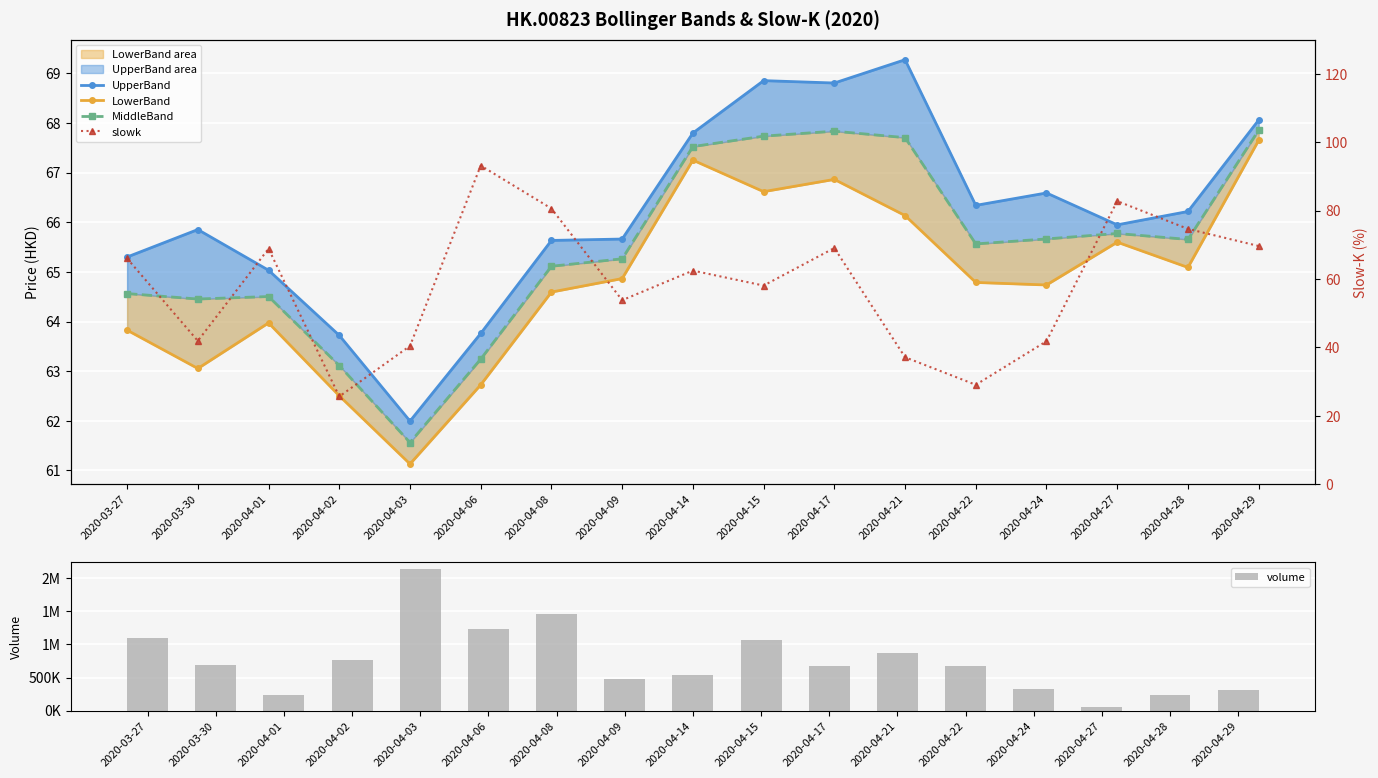

Reading right to left, what are all the values shown in this chart?

UpperBand: 68.1	66.2	65.9	66.6	66.3	69.3	68.8	68.9	67.8	65.7	65.6	63.8	62.0	63.7	65.0	65.9	65.3
LowerBand: 67.6	65.1	65.6	64.7	64.8	66.1	66.9	66.6	67.2	64.9	64.6	62.7	61.1	62.5	64.0	63.1	63.8
MiddleBand: 67.9	65.7	65.8	65.7	65.6	67.7	67.8	67.7	67.5	65.3	65.1	63.2	61.6	63.1	64.5	64.5	64.6
volume: 310200.0	234000.0	48600.0	329600.0	676000.0	878600.0	680400.0	1065500.0	538000.0	472900.0	1453600.0	1234800.0	2133900.0	766100.0	240200.0	685800.0	1098200.0
slowk: 69.6	74.6	82.8	41.8	29.1	37.1	69.1	58.1	62.4	53.8	80.6	93.1	40.4	25.6	68.9	41.9	66.0